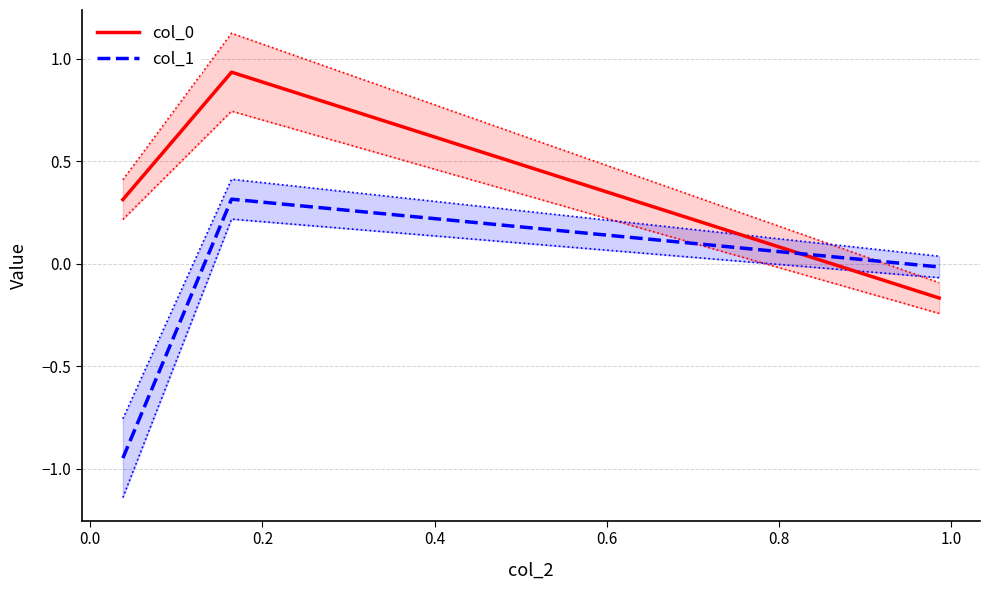

What is the minimum value for col_0?

-0.2